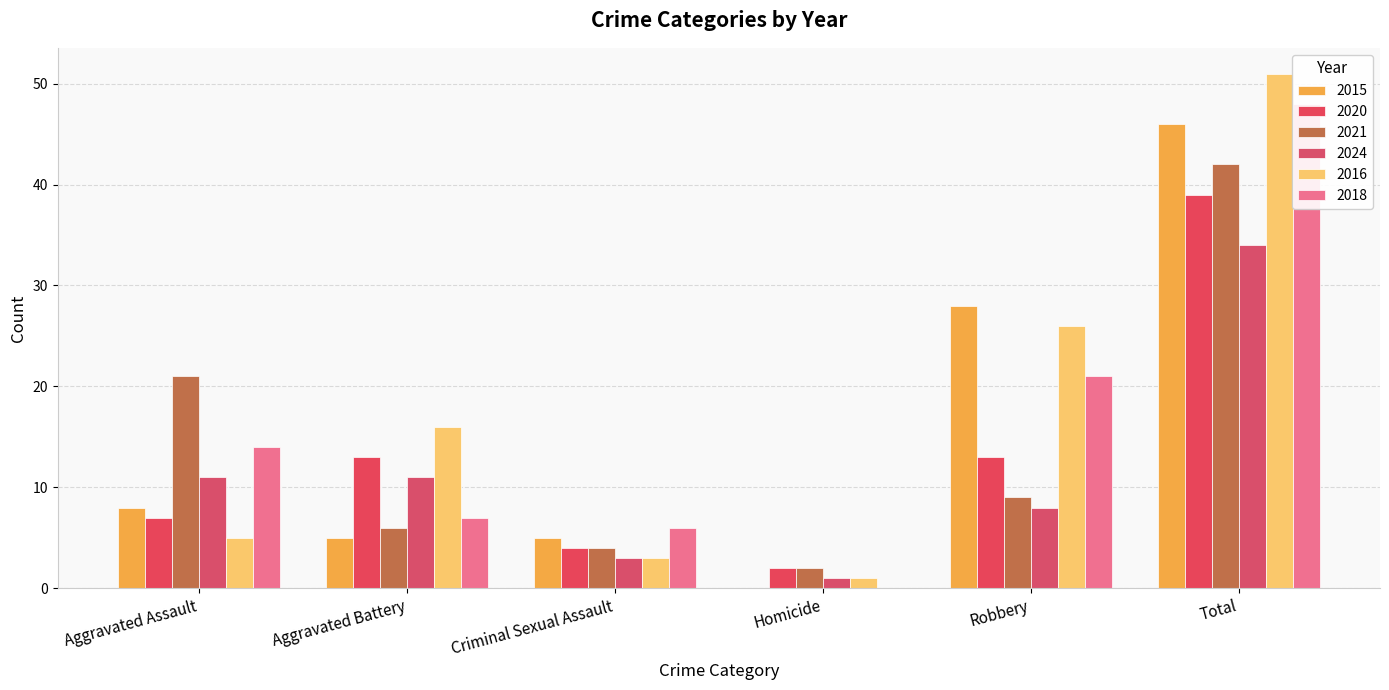

What is the maximum value shown in the chart?

51